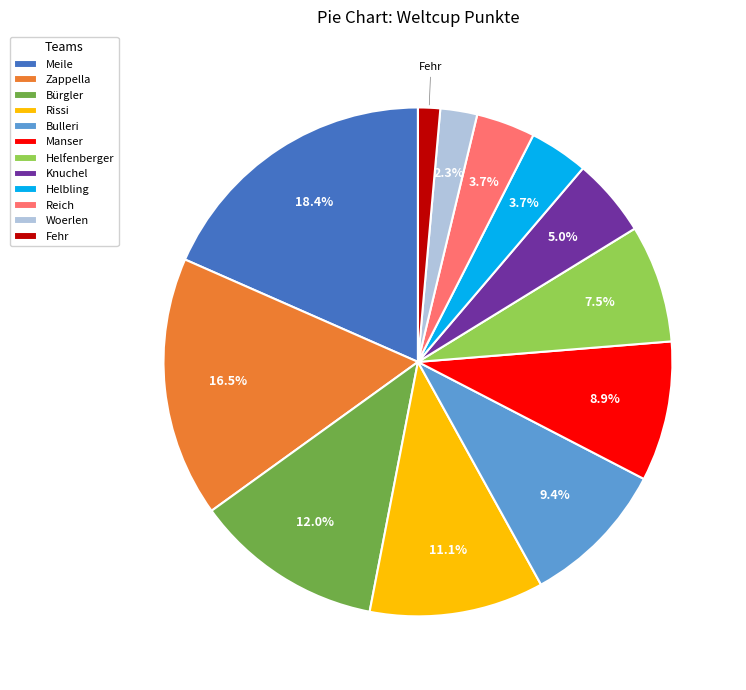

Count the number of slices in the pie.

12